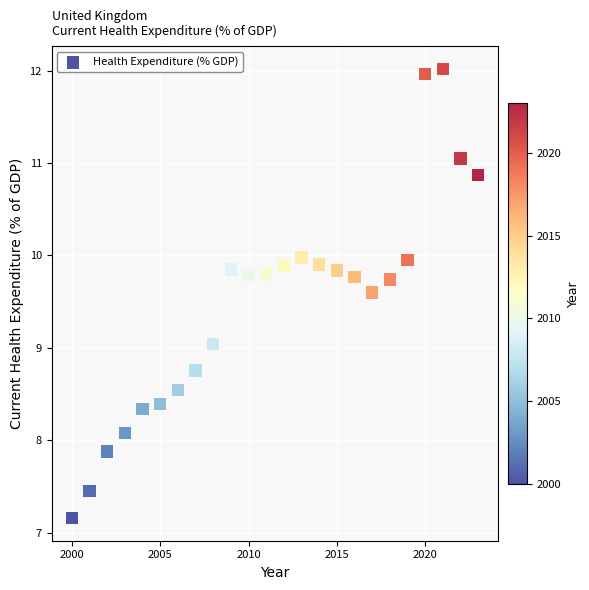

What is the range of Y values (max minus min)?

4.9